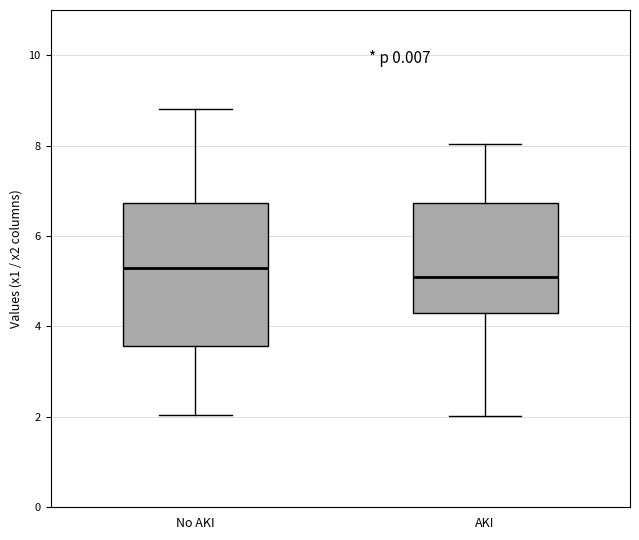

Reading left to right, transcribe this box plot: for each box, give where its median line is, the range the box spans, and where its two whiskers end, as read against the y-axis. The values are not printed on the chart, so give them approximately, as read against the axis.

No AKI: median 5.4, box 3.6 to 6.8, whiskers 2.0 to 8.8
AKI: median 5.0, box 4.2 to 6.8, whiskers 2.0 to 8.0